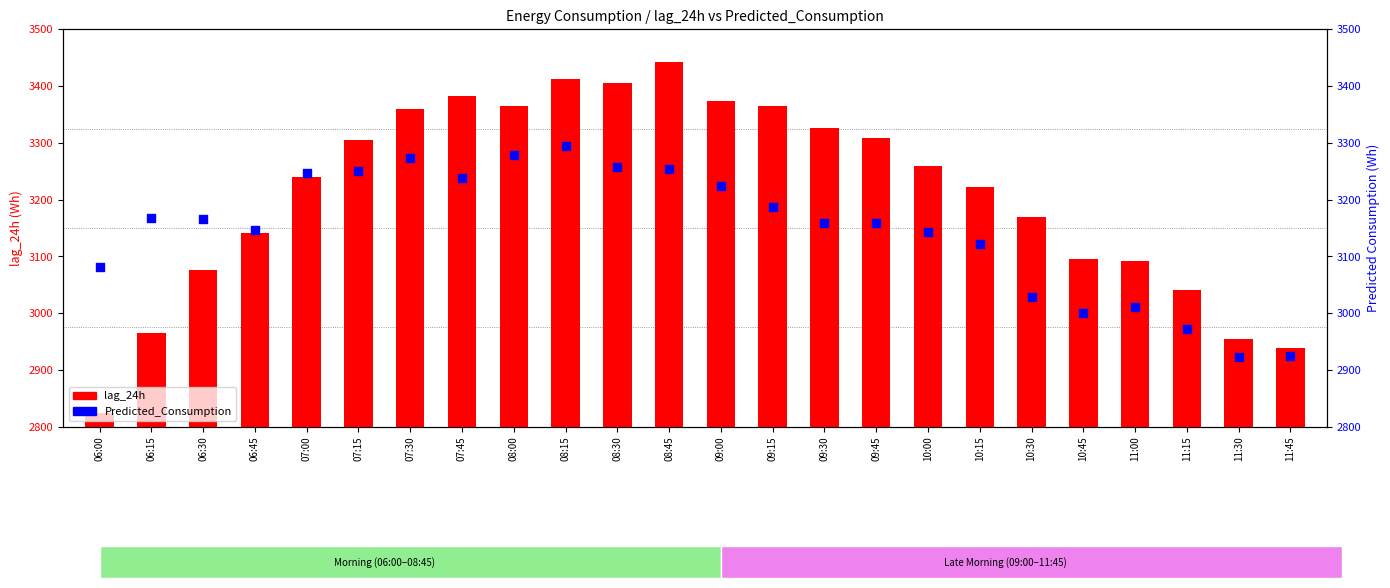

Which series has the widest spread of Y values?

lag_24h